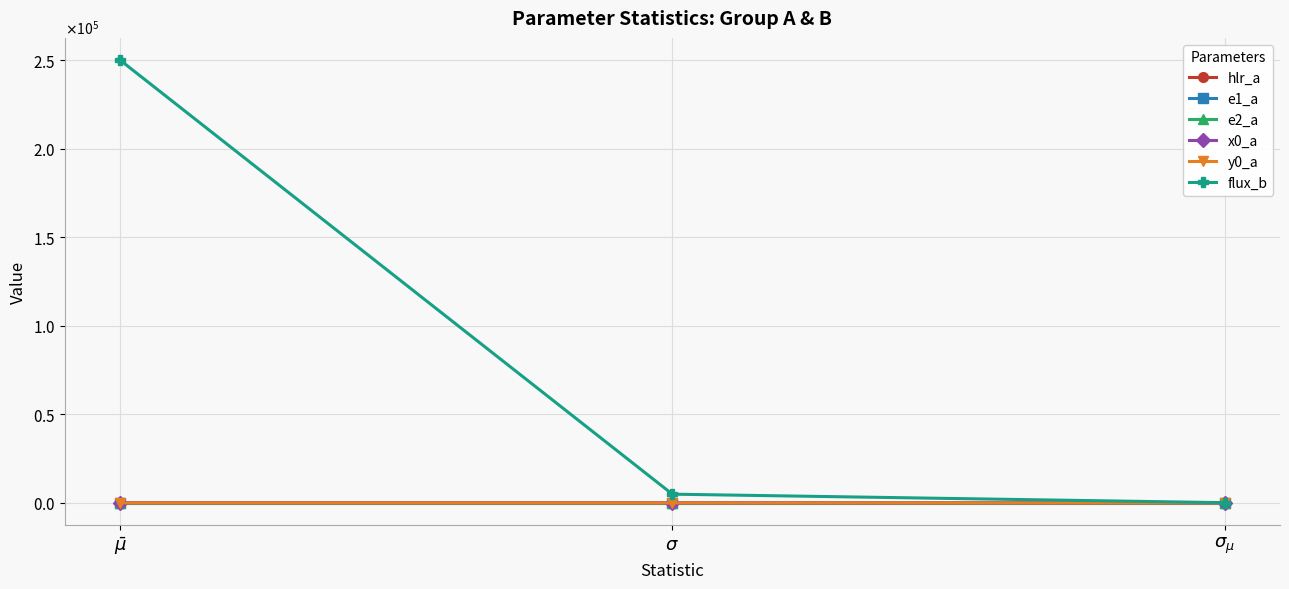

Between $\sigma_{\mu}$ and $\bar\mu$, which is larger?

$\bar\mu$